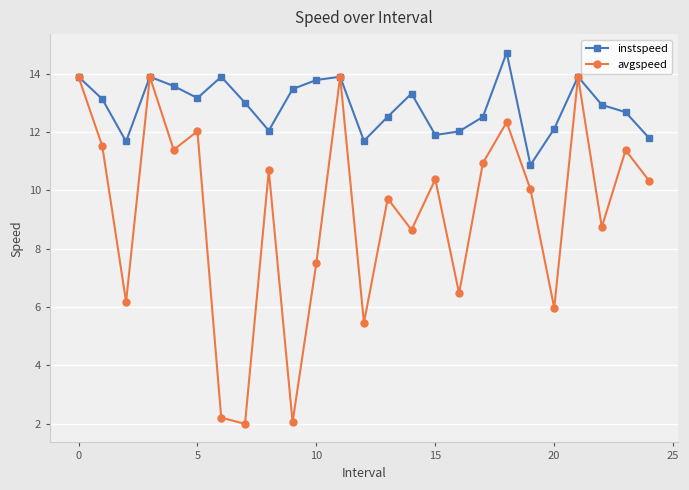

What are all the series names shown in the legend?

instspeed, avgspeed